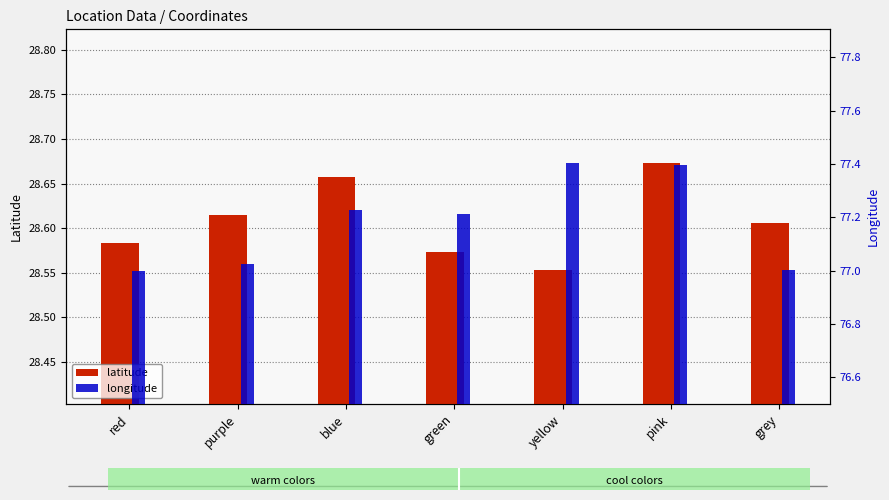

Which category has the lowest value in the latitude series?

yellow